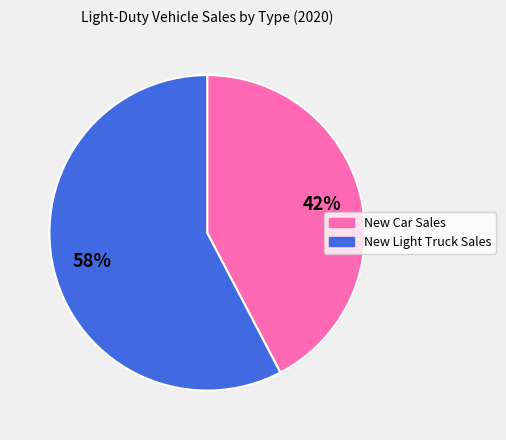

To the nearest percent, what portion does New Light Truck Sales represent?

58%